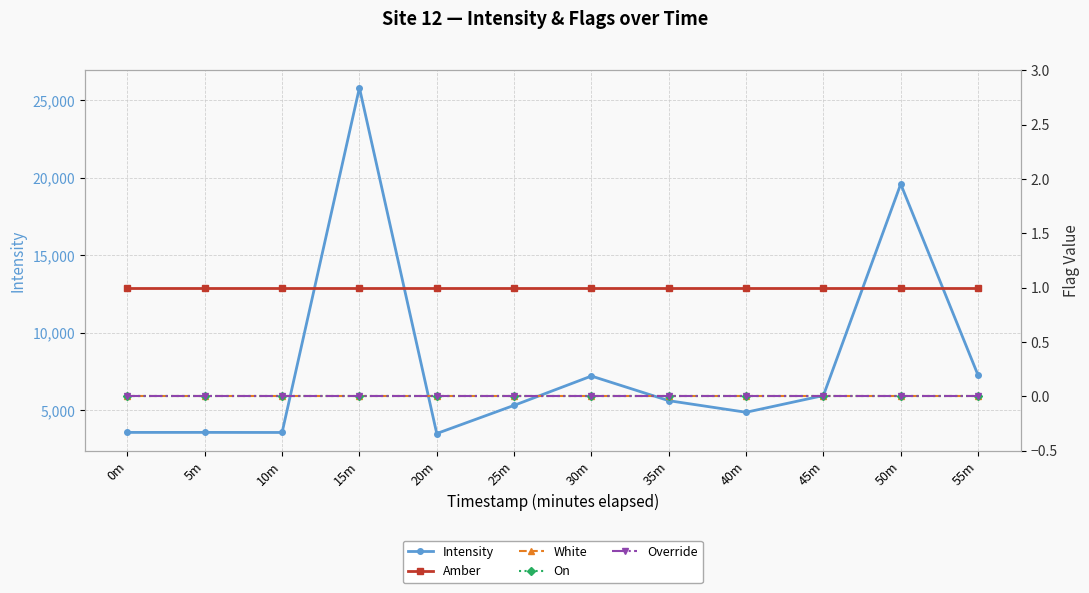

Read the Amber value at 55m.

1.0